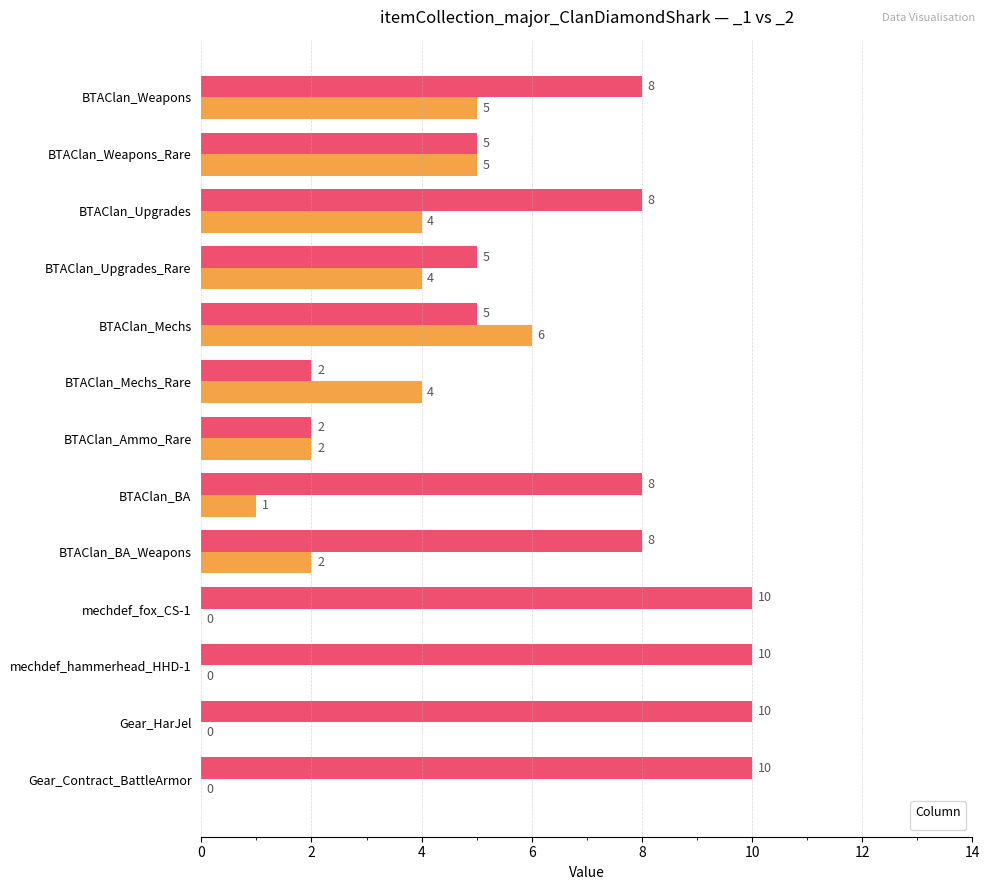

How many bars are there in each group?

2